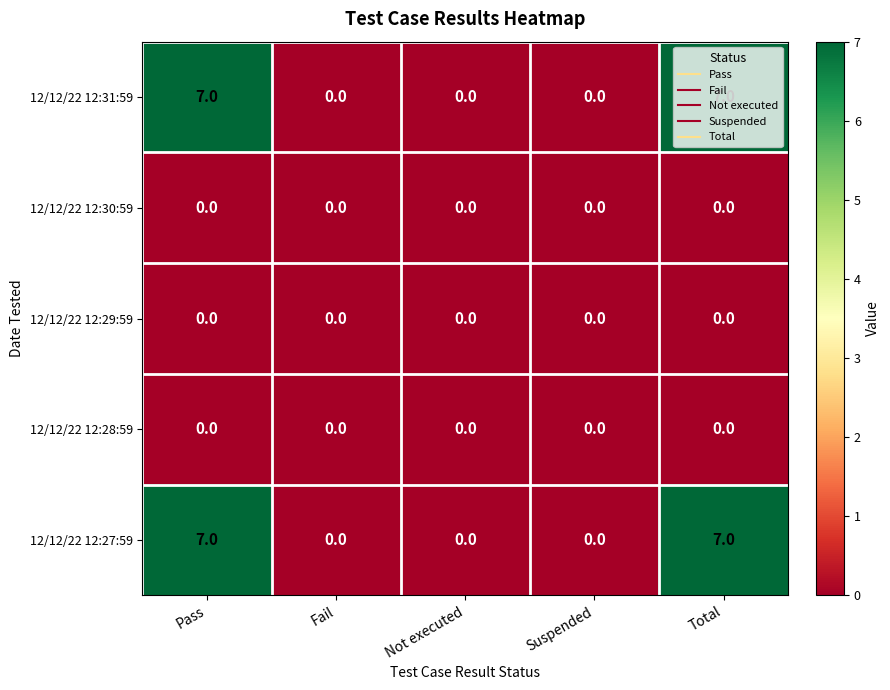

What is the spread (max minus min) of values at Pass?

7